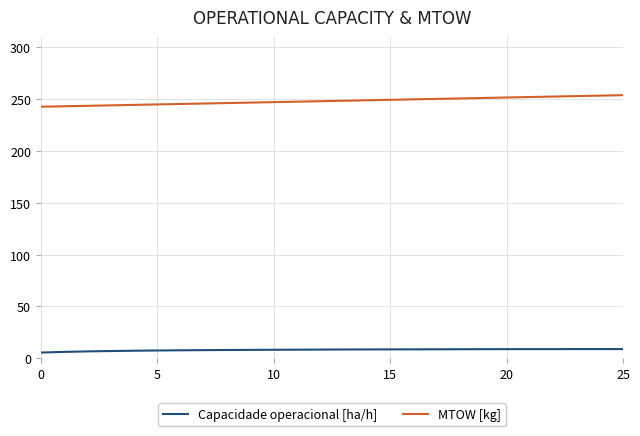

What is the minimum value for MTOW [kg]?

242.6